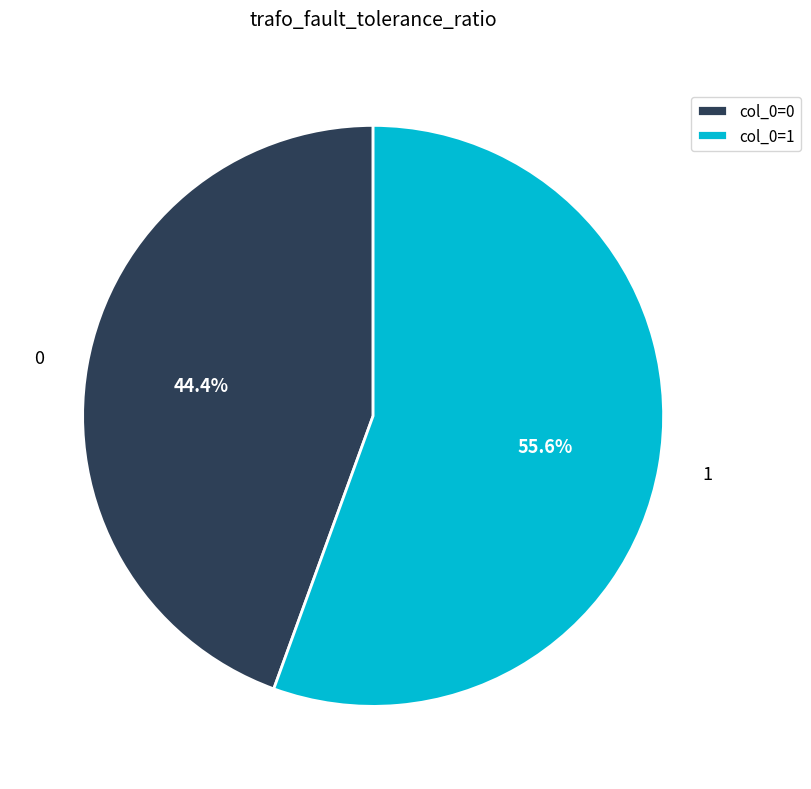

Which slice is the largest?

1